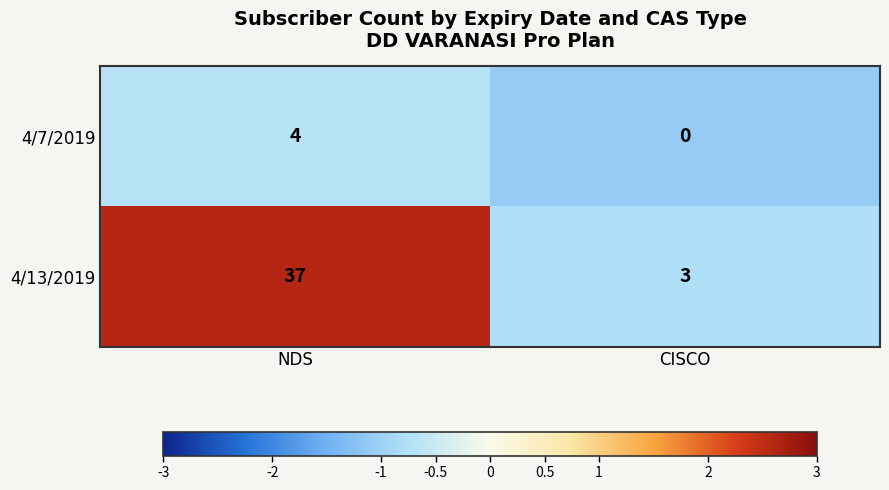

What is the average value of the 4/13/2019 series?

20